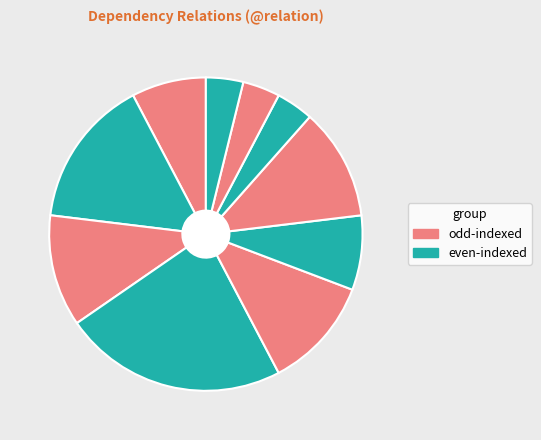

How many segments does this pie chart have?

10